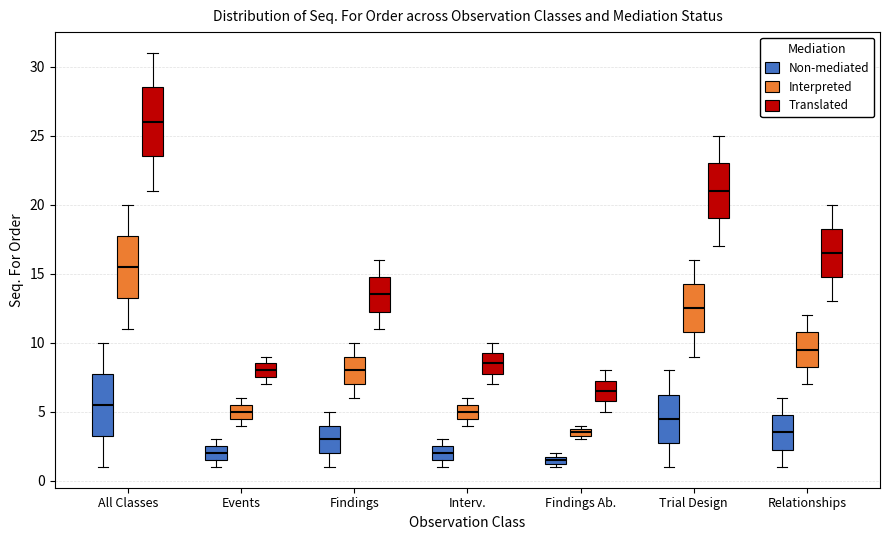

Which box is the tallest, from its lower edge to its upper edge?

All Classes (Translated)